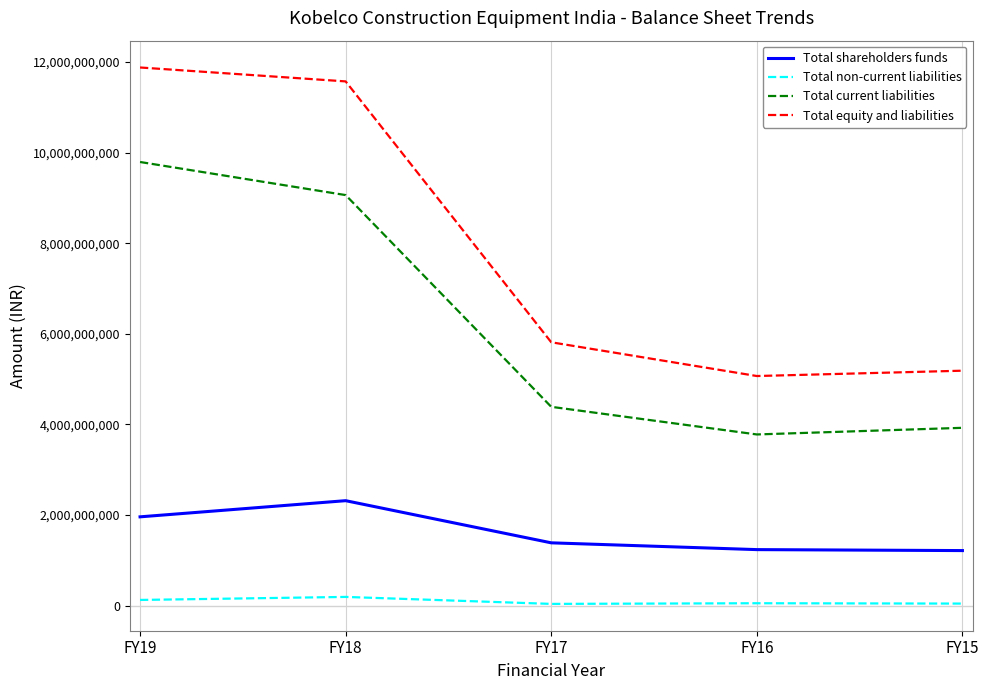

Which series has the widest spread of values?

Total equity and liabilities